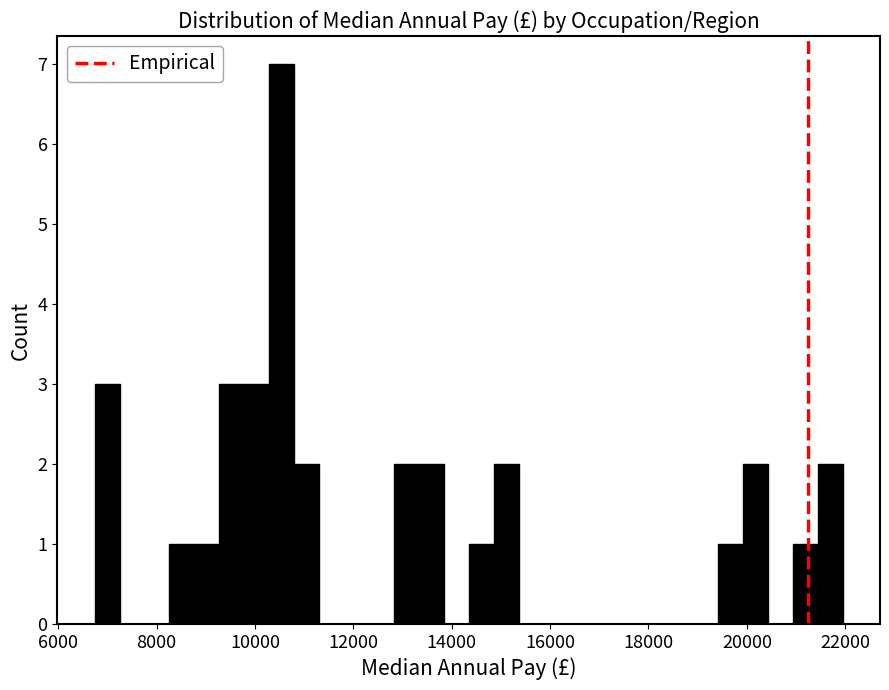

Around what value on the x-axis is the tallest bar? Give the approximate position of its centre, as read against the axis.

10600